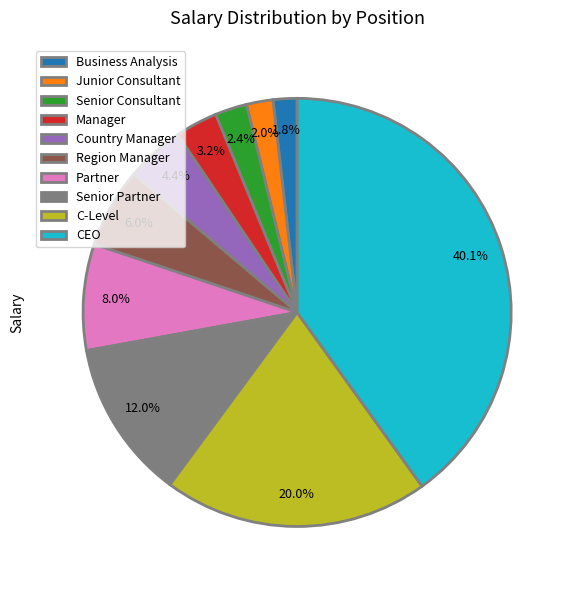

What percentage is NOT represented by Manager?

96.8%